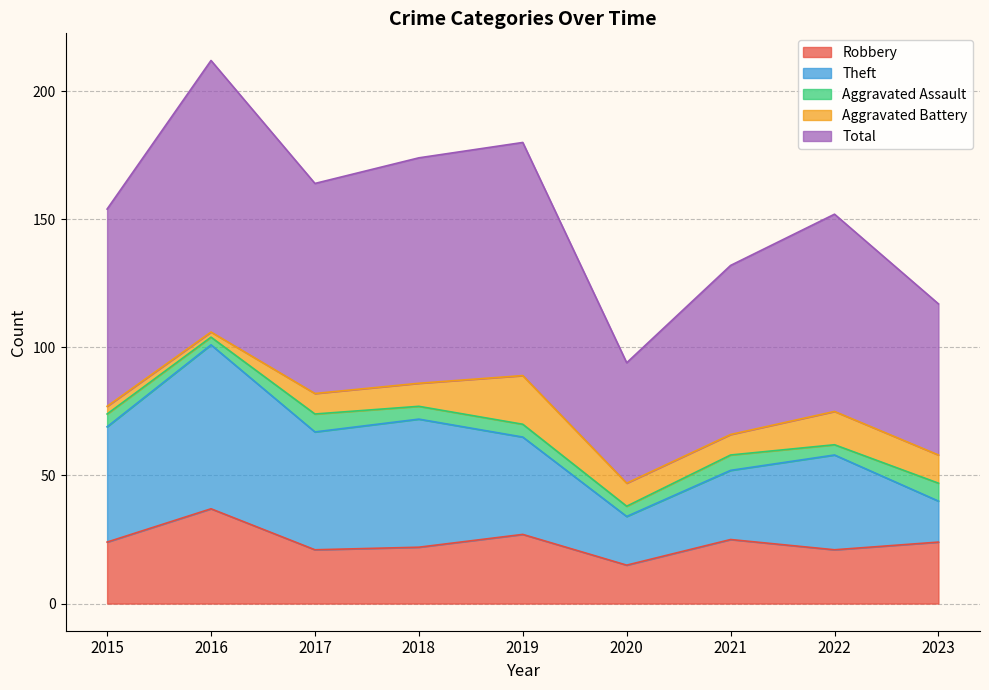

At which label does Theft first exceed 38?

2015